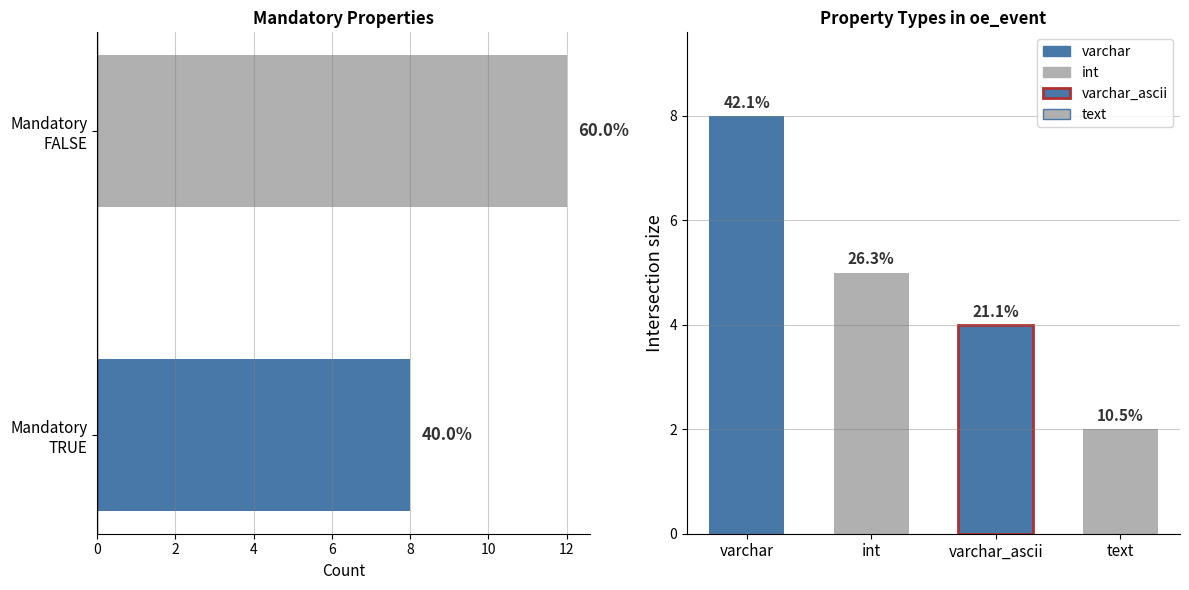

What is the approximate value at Mandatory FALSE?

12